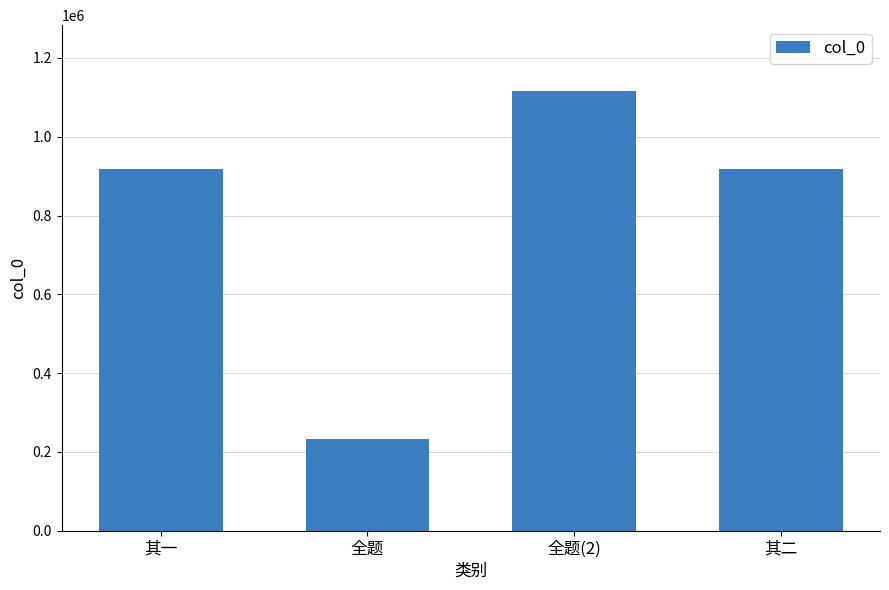

What is the sum of the values at 全题(2) and 全题?

1348087